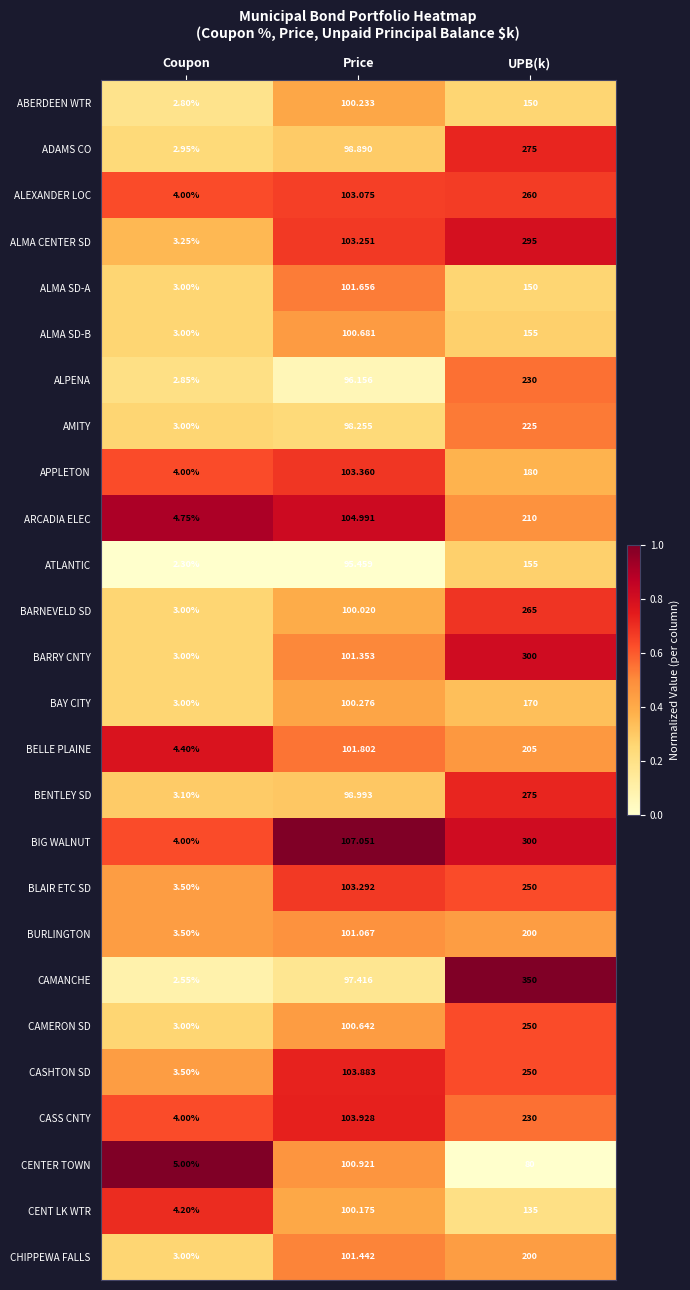

Rank the categories by BELLE PLAINE value from lowest to highest.

Coupon, Price, UPB(k)